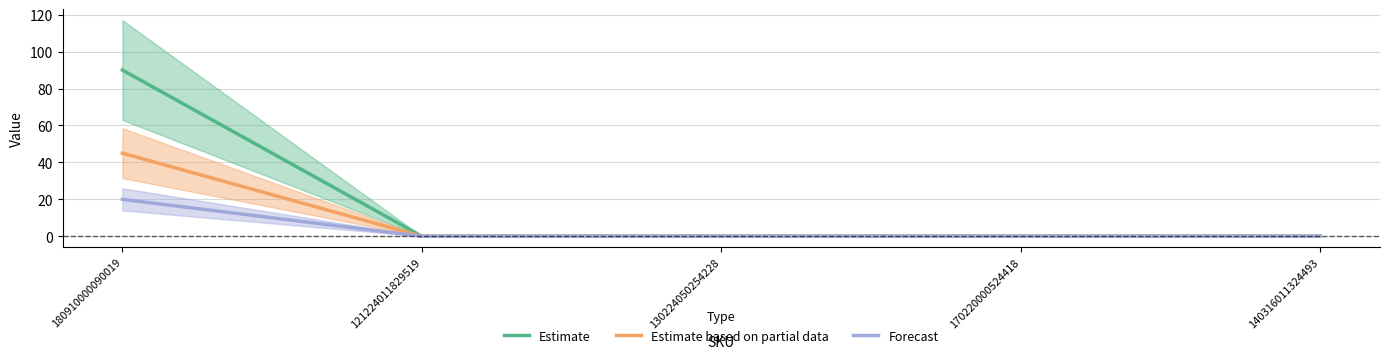

What is the difference between the maximum and minimum values in the Forecast series?

20